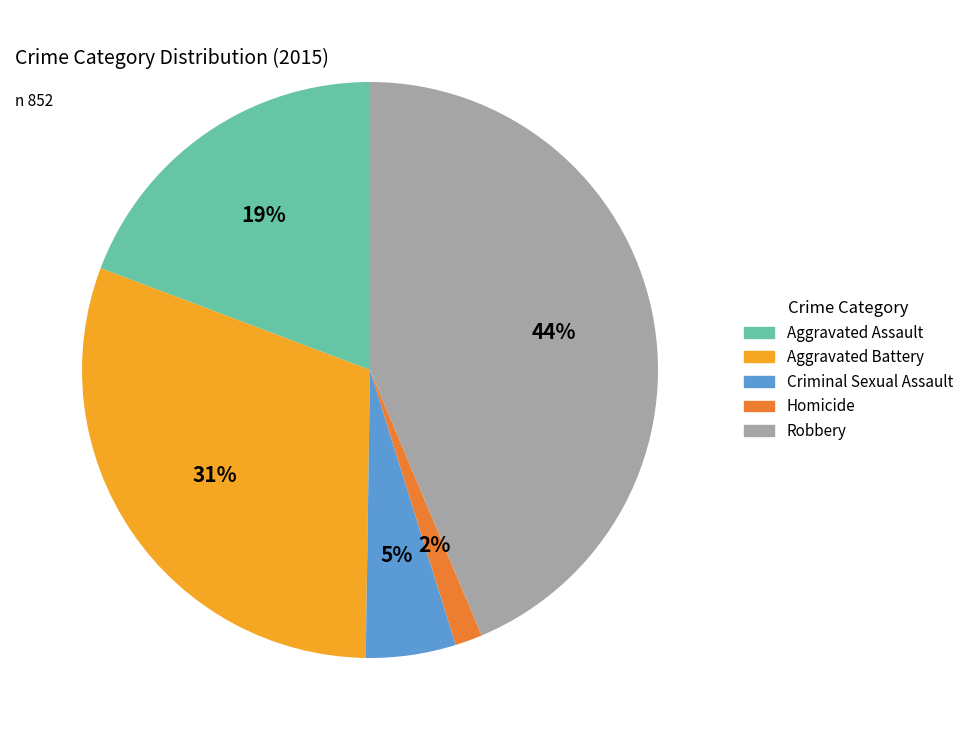

Rank the categories by value from lowest to highest.

Homicide, Criminal Sexual Assault, Aggravated Assault, Aggravated Battery, Robbery